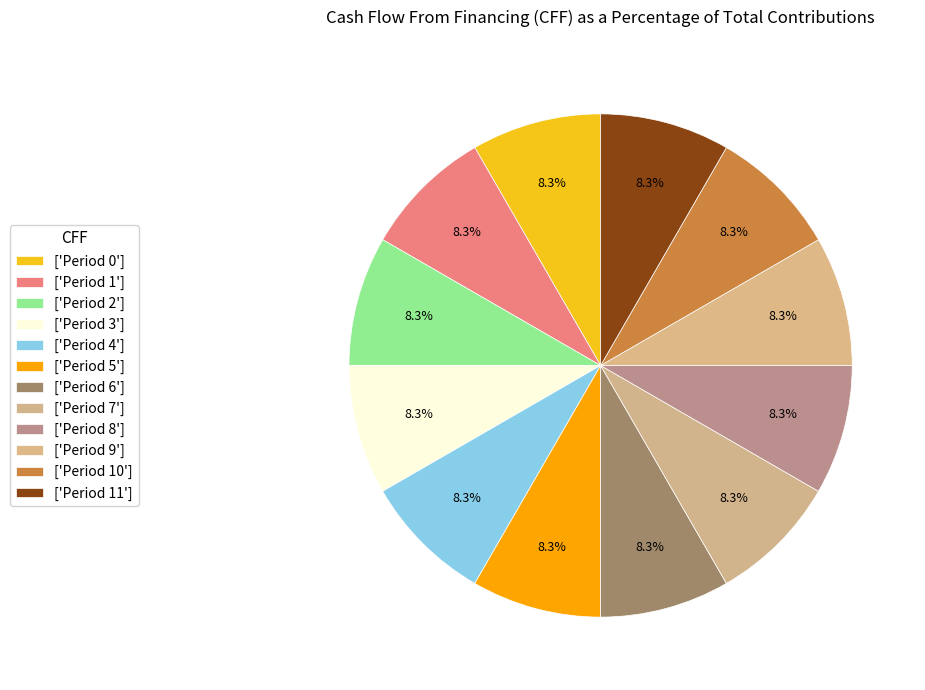

How many slices are in this pie chart?

12